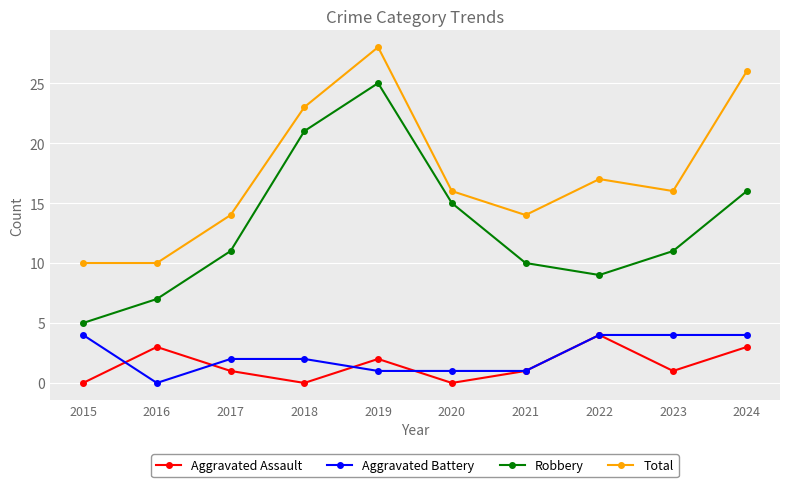

Reading right to left, transcribe all the data shown in this chart.

Aggravated Assault: 3	1	4	1	0	2	0	1	3	0
Aggravated Battery: 4	4	4	1	1	1	2	2	0	4
Robbery: 16	11	9	10	15	25	21	11	7	5
Total: 26	16	17	14	16	28	23	14	10	10